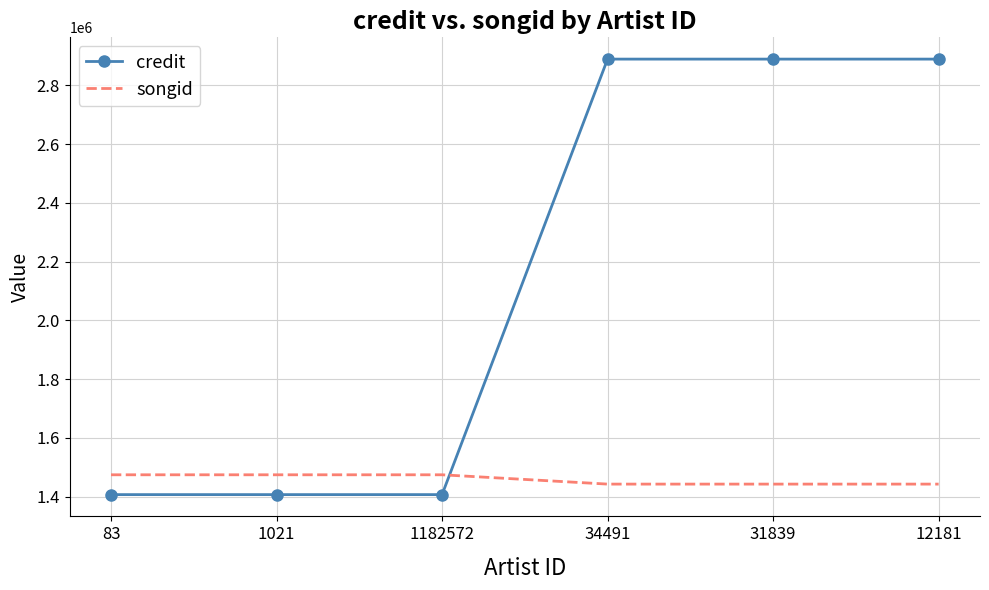

What position from the right is 83?

6